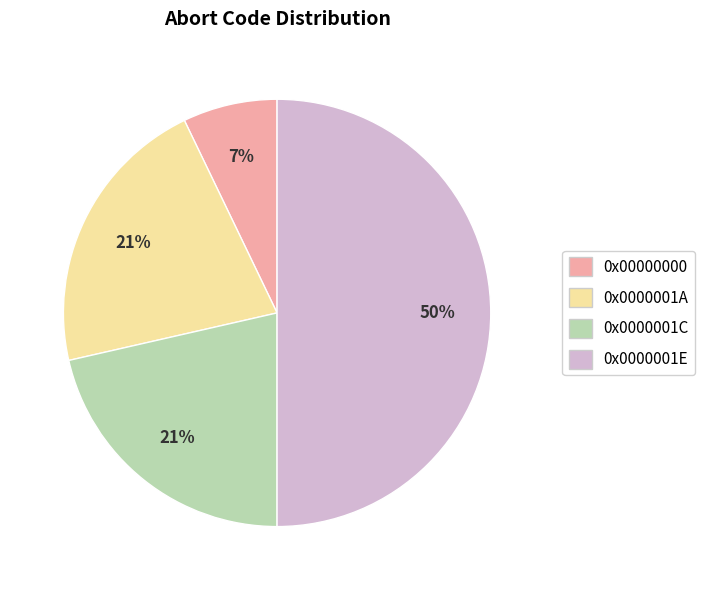

What percentage is the 0x0000001A slice, to the nearest percent?

21%